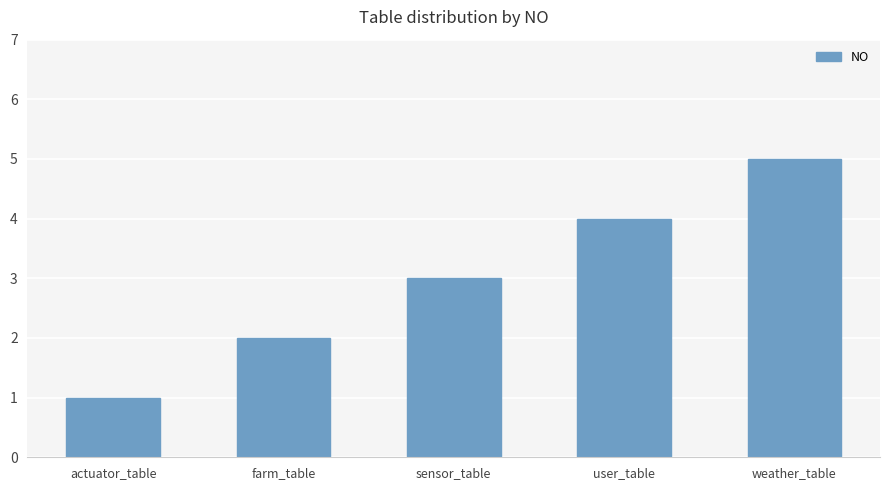

What is the average value?

3